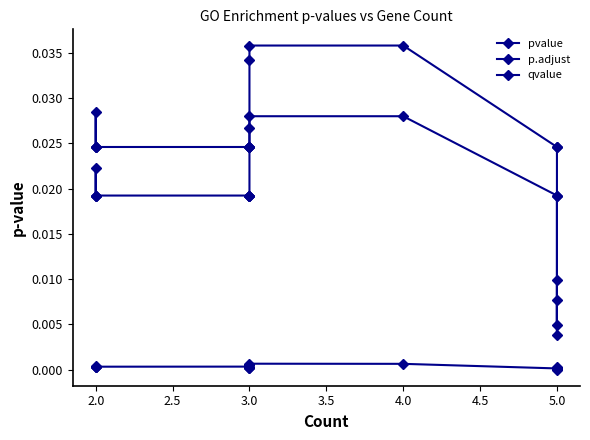

What position from the left is 1.5?

1